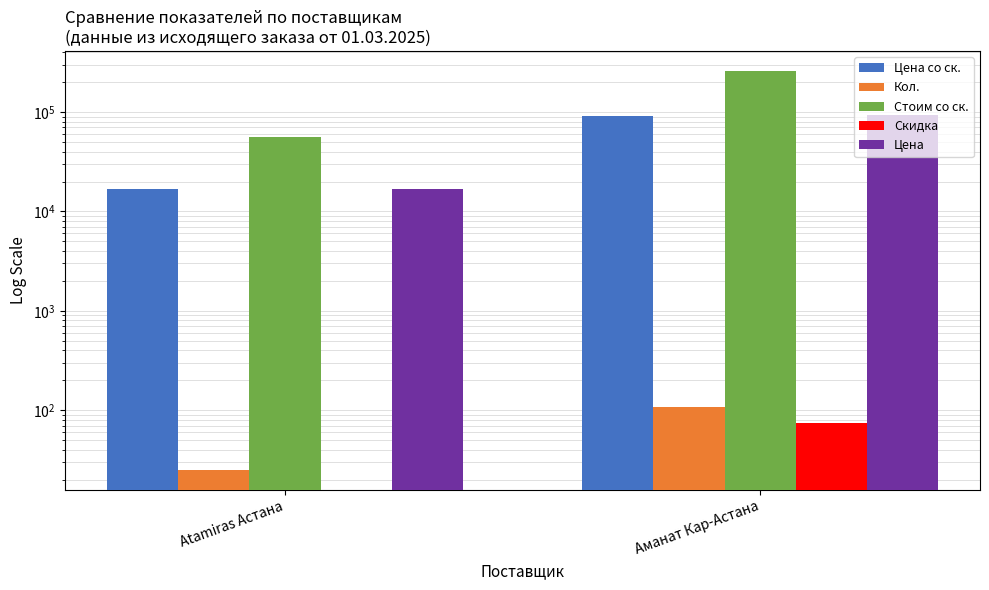

How many groups of bars are there?

2